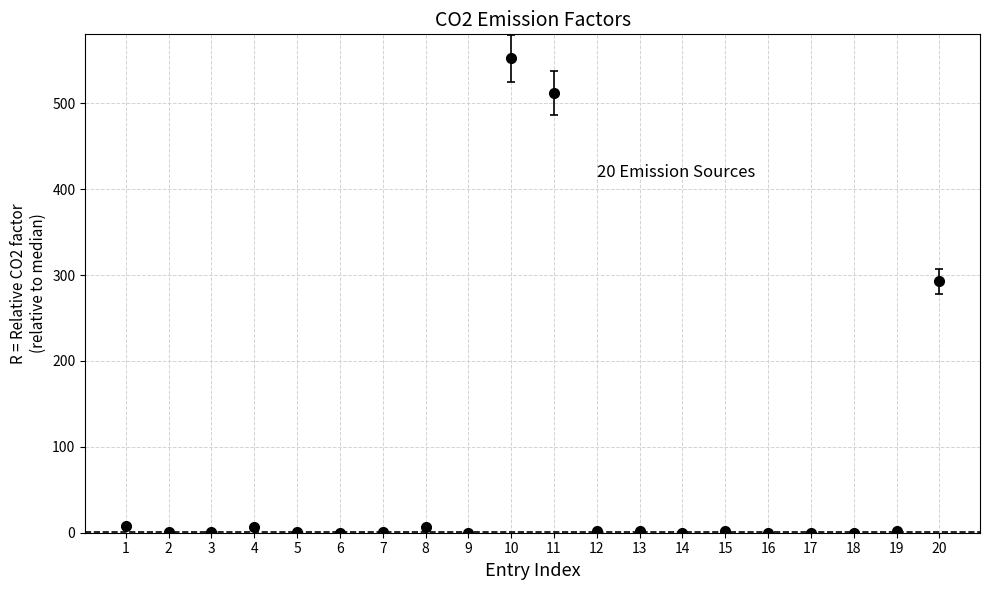

True or false: there are more than 1 points higher than both neighbors.

True